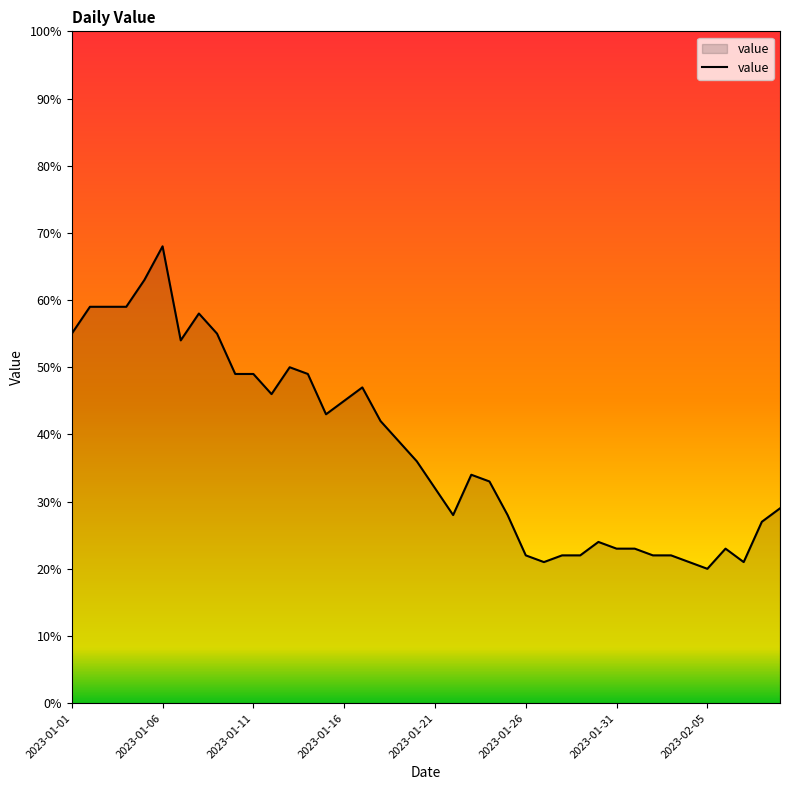

What is the difference between the maximum and minimum values?

48